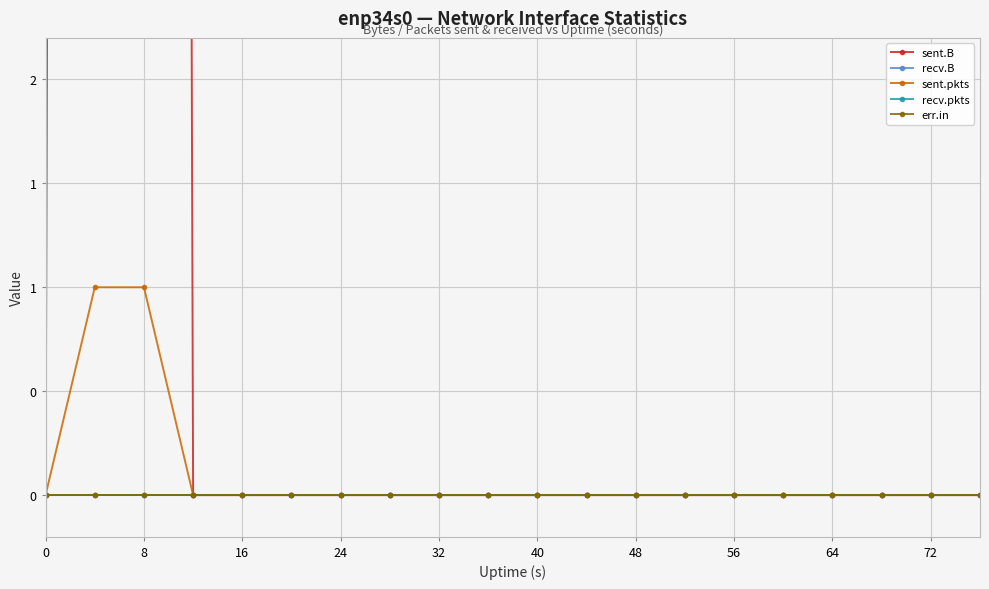

True or false: recv.B and sent.B cross at least once.

False